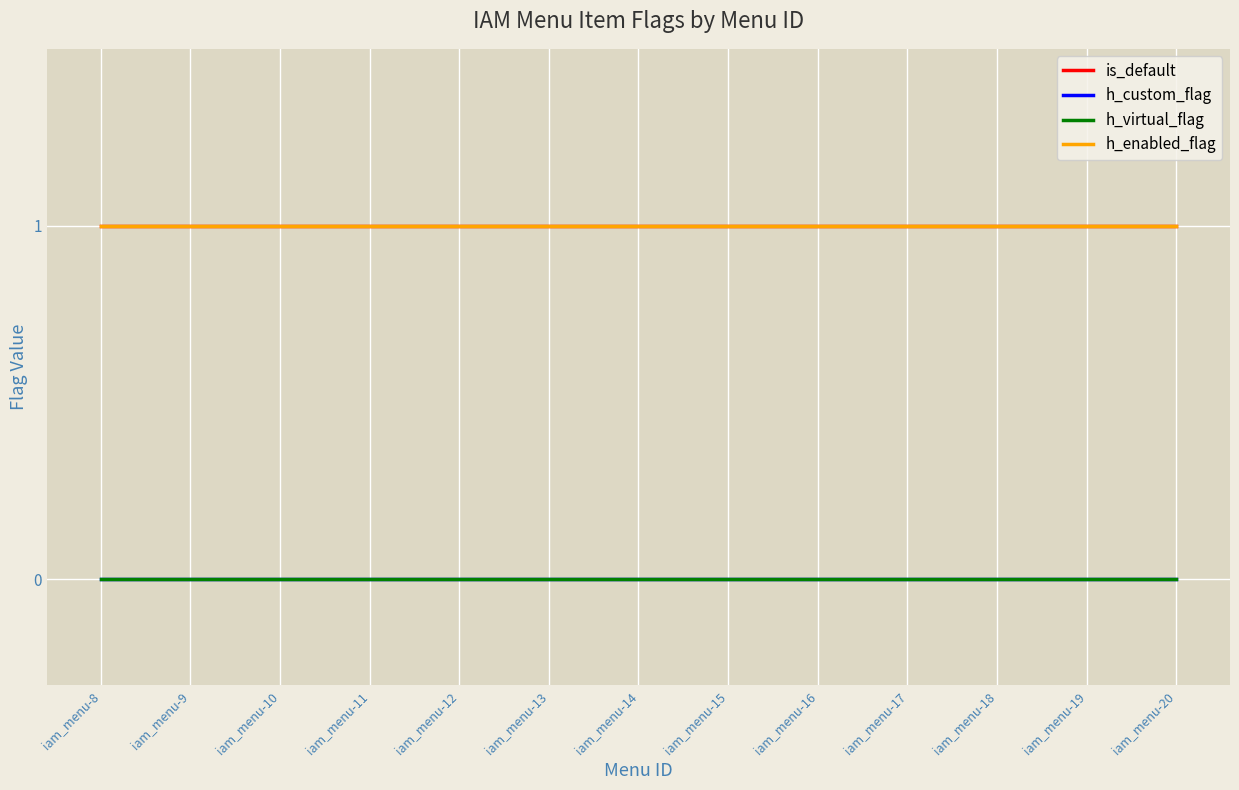

Reading right to left, extract all data points from this chart.

is_default: iam_menu-20=1	iam_menu-19=1	iam_menu-18=1	iam_menu-17=1	iam_menu-16=1	iam_menu-15=1	iam_menu-14=1	iam_menu-13=1	iam_menu-12=1	iam_menu-11=1	iam_menu-10=1	iam_menu-9=1	iam_menu-8=1
h_custom_flag: iam_menu-20=0	iam_menu-19=0	iam_menu-18=0	iam_menu-17=0	iam_menu-16=0	iam_menu-15=0	iam_menu-14=0	iam_menu-13=0	iam_menu-12=0	iam_menu-11=0	iam_menu-10=0	iam_menu-9=0	iam_menu-8=0
h_virtual_flag: iam_menu-20=0	iam_menu-19=0	iam_menu-18=0	iam_menu-17=0	iam_menu-16=0	iam_menu-15=0	iam_menu-14=0	iam_menu-13=0	iam_menu-12=0	iam_menu-11=0	iam_menu-10=0	iam_menu-9=0	iam_menu-8=0
h_enabled_flag: iam_menu-20=1	iam_menu-19=1	iam_menu-18=1	iam_menu-17=1	iam_menu-16=1	iam_menu-15=1	iam_menu-14=1	iam_menu-13=1	iam_menu-12=1	iam_menu-11=1	iam_menu-10=1	iam_menu-9=1	iam_menu-8=1